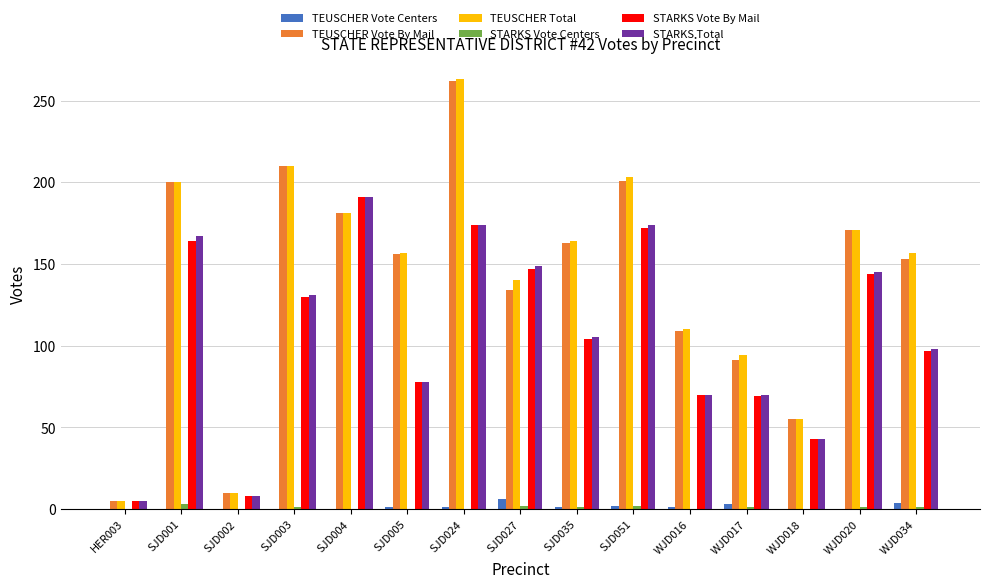

Which series changed the most between SJD004 and WJD020?

STARKS Vote By Mail